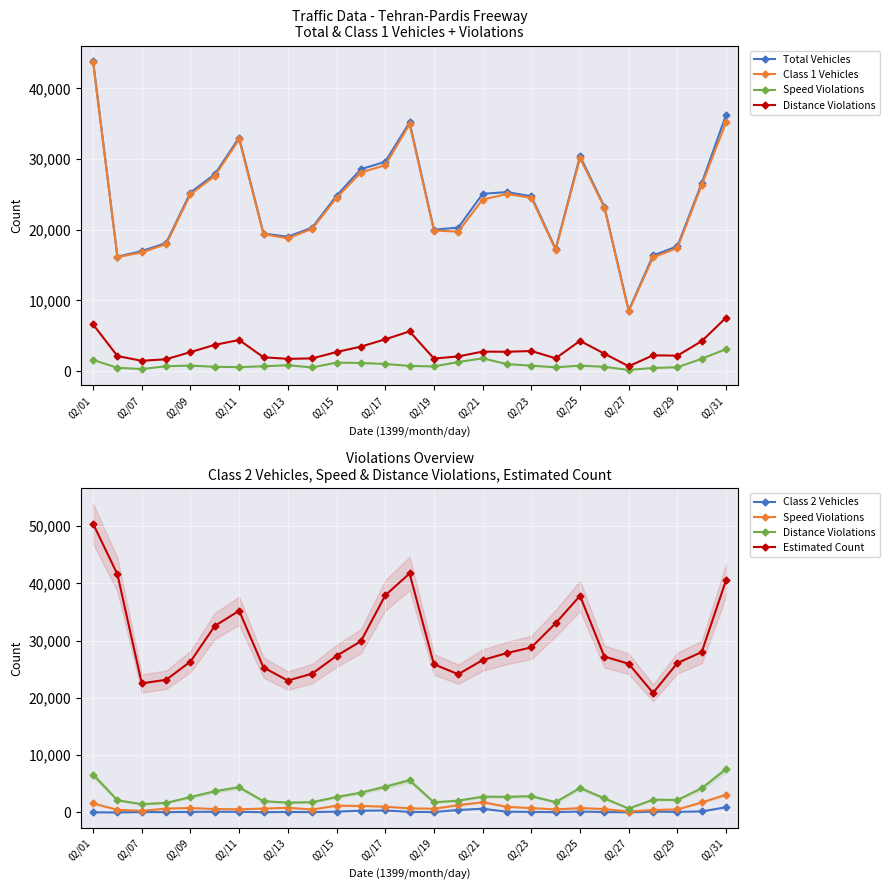

True or false: Distance Violations has a value of 427 at 19.

False